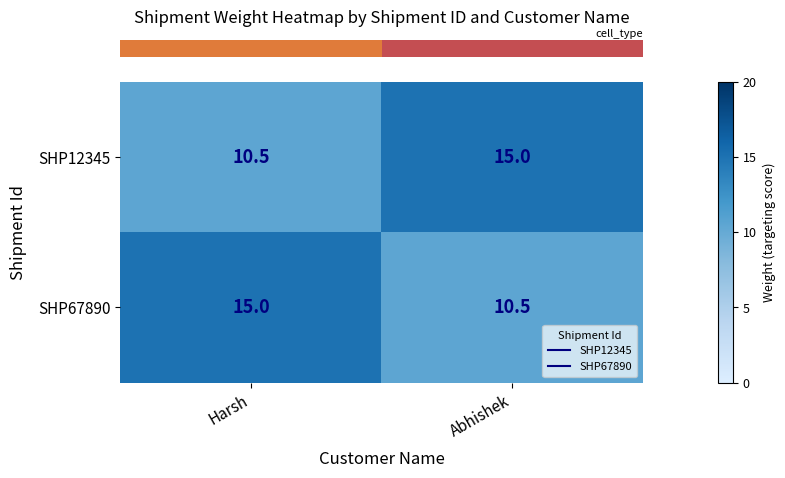

Read the SHP12345 value at Abhishek.

15.0